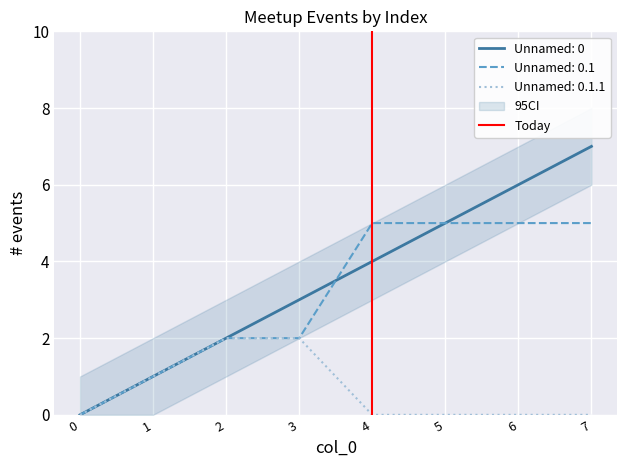

True or false: Unnamed: 0.1 has a value of 2 at 3.

True